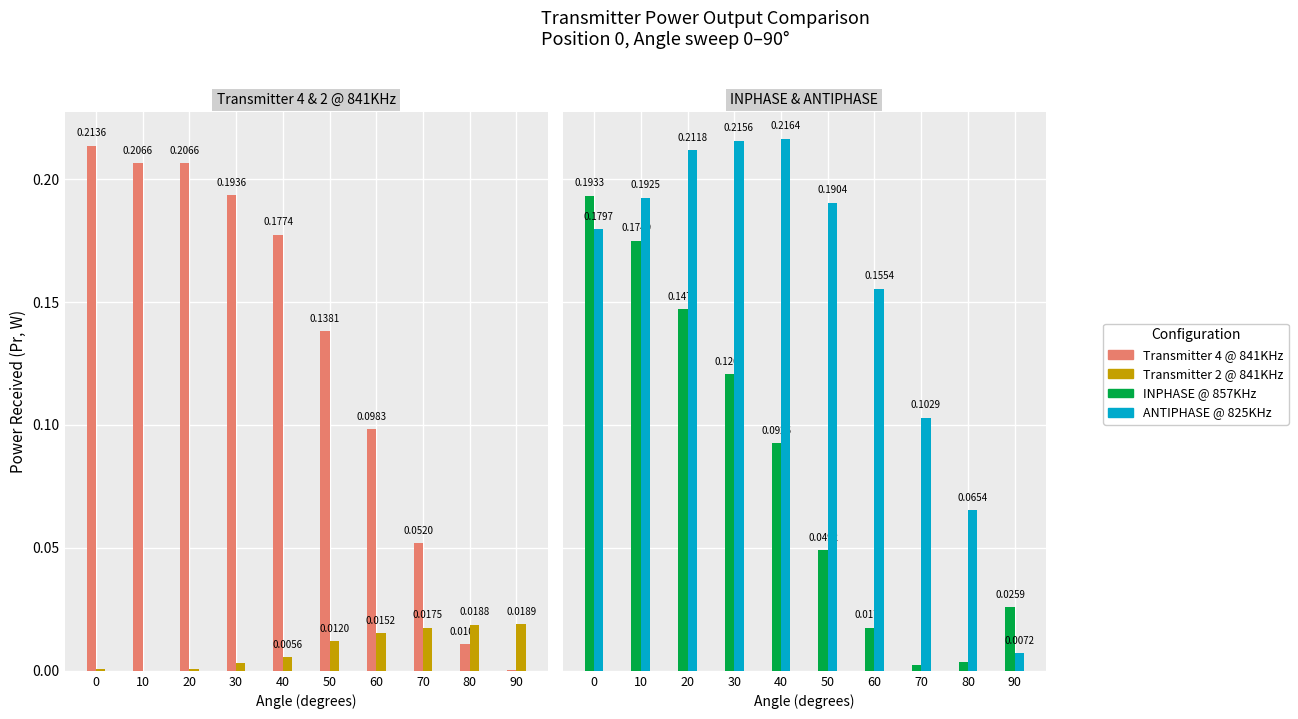

At which label is Transmitter 4 @ 841KHz closest to 0?

90